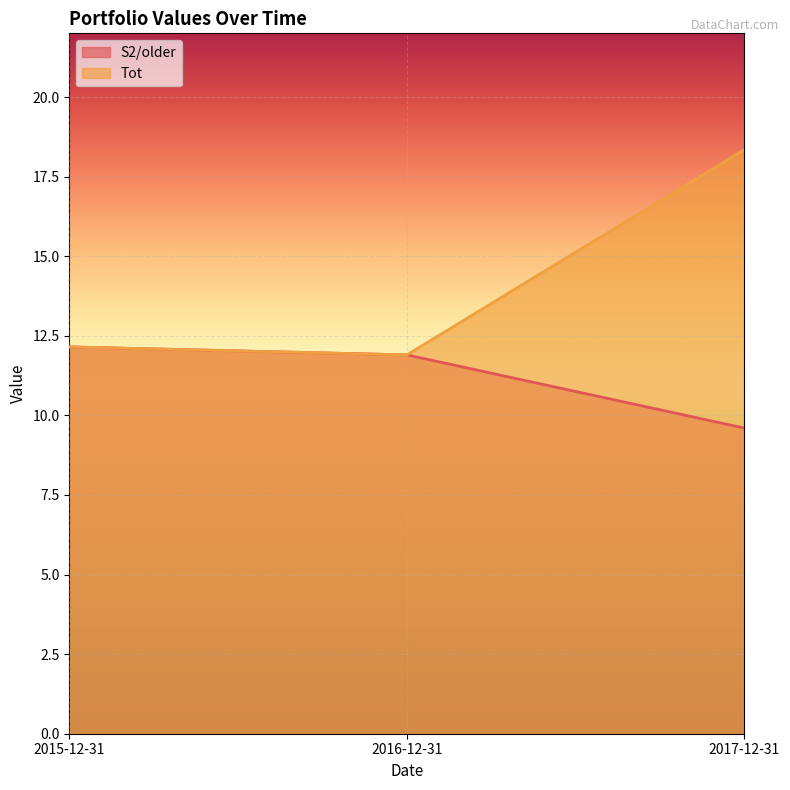

What is the approximate value of Tot at 2015-12-31?

12.2